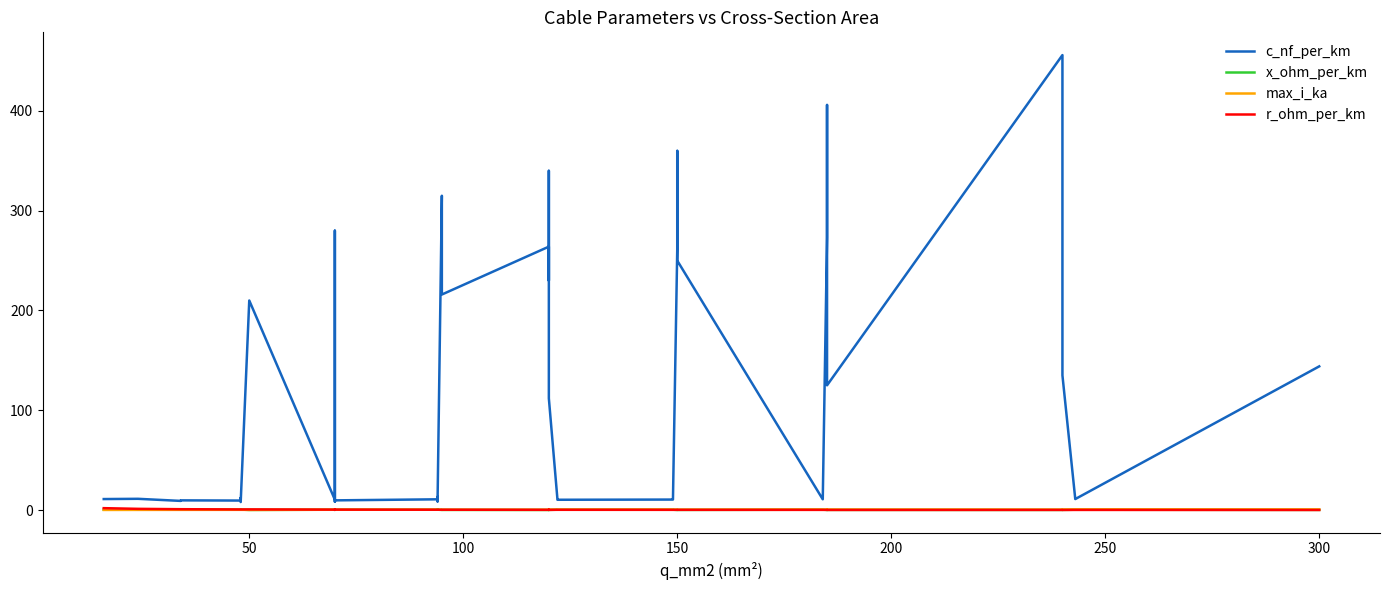

How many series are shown in this chart?

4